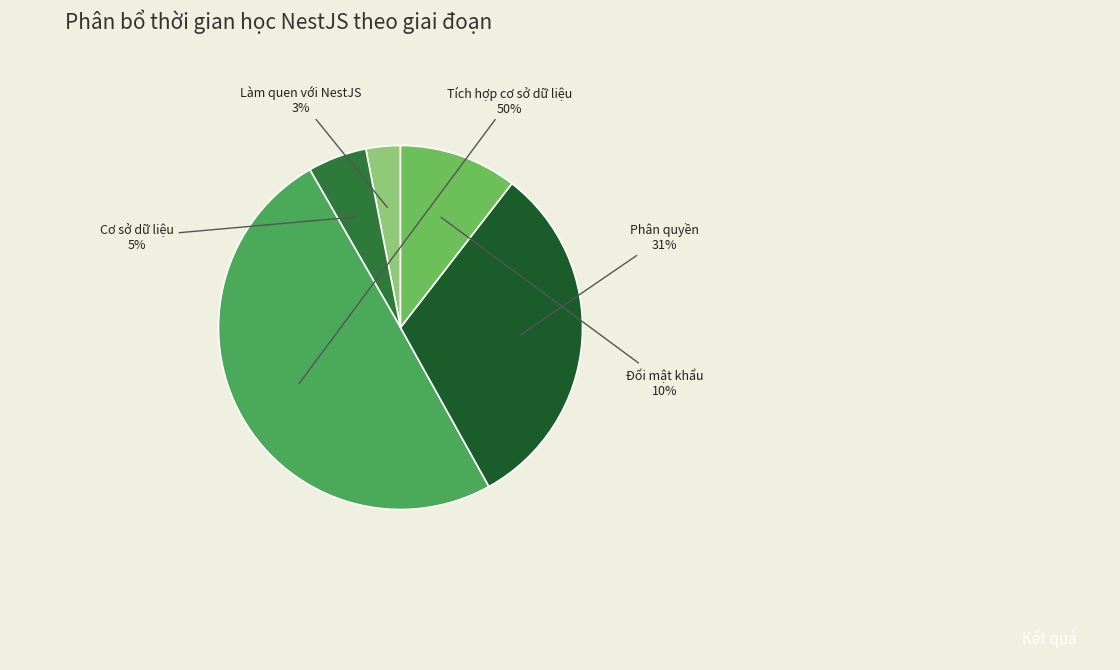

Is it true that Cơ sở dữ liệu is 5% of the pie?

True